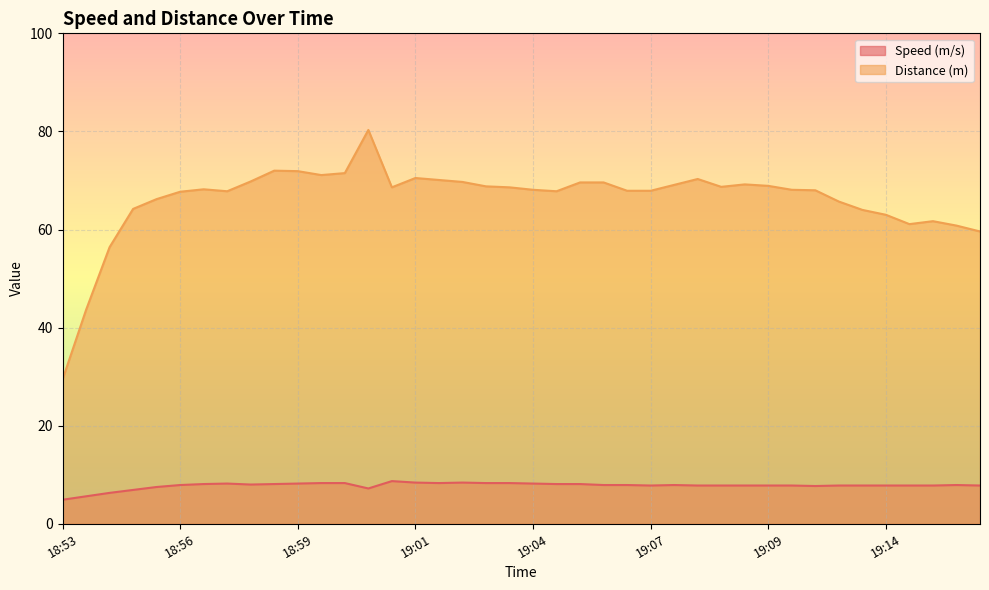

Which series has the largest total across all categories?

Distance (m)